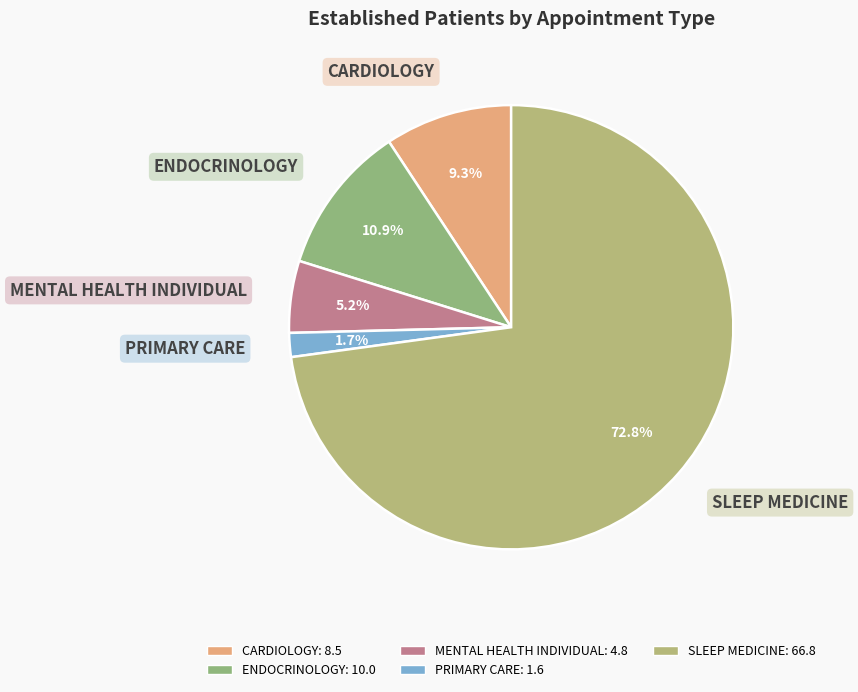

Does SLEEP MEDICINE account for over 50% of the chart?

Yes